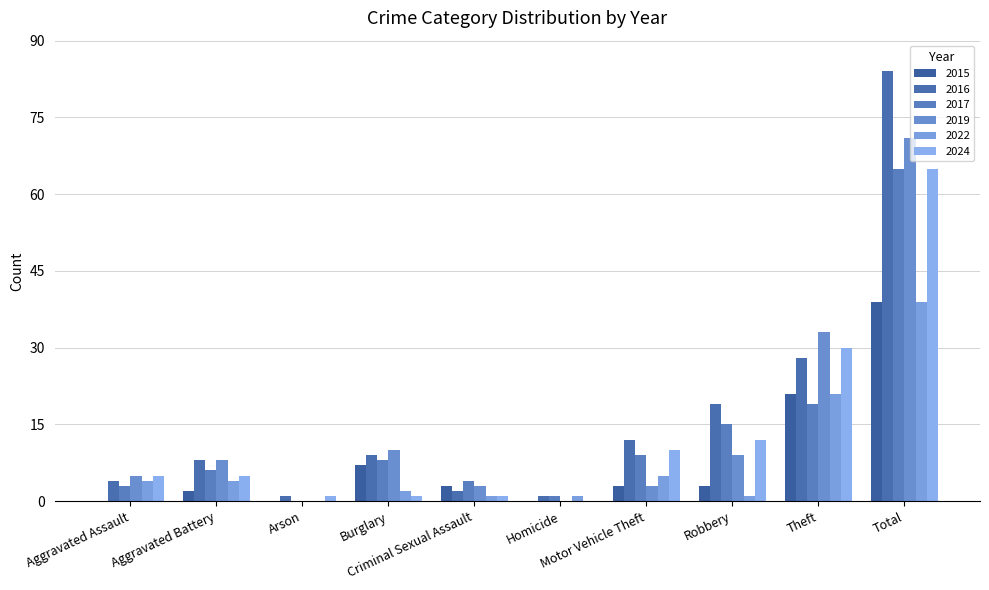

What value does the 2016 series have at Robbery, to the nearest 5?

20